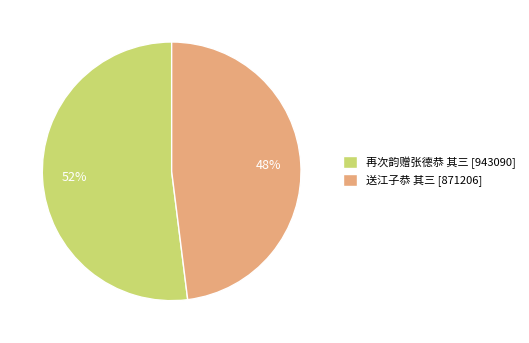

To the nearest percent, what is the difference between the largest and smallest slice percentages?

4%